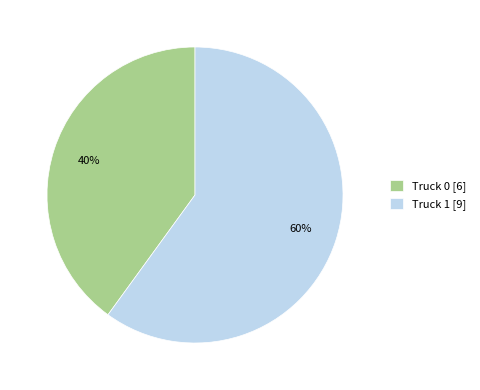

Is there any slice that represents more than half of the pie?

Yes